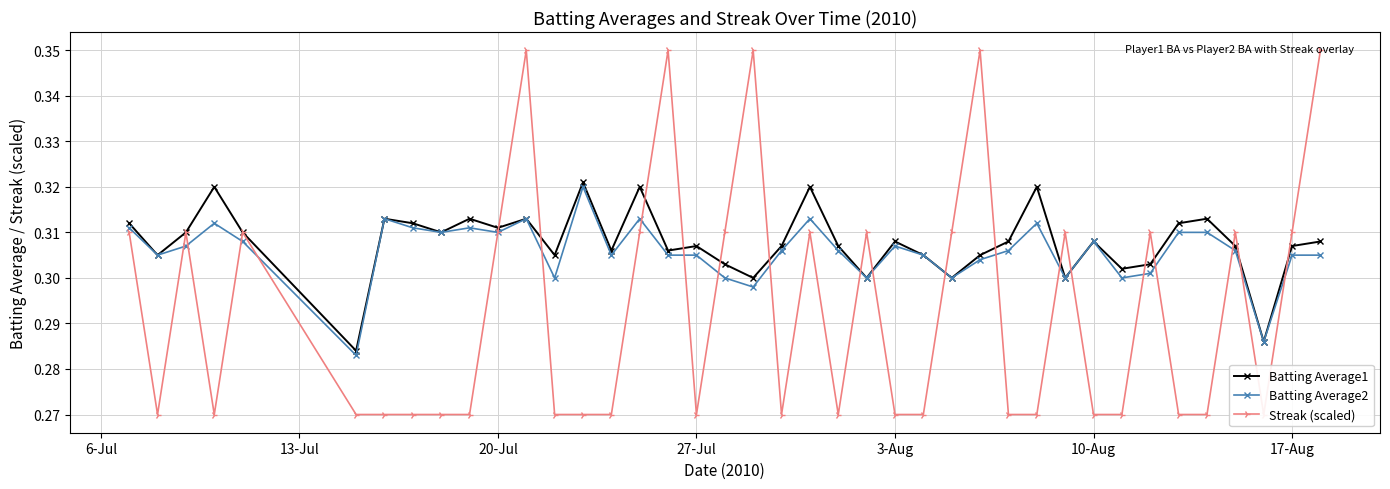

Is it true that Batting Average2 equals 0.3 at 10-Aug?

True